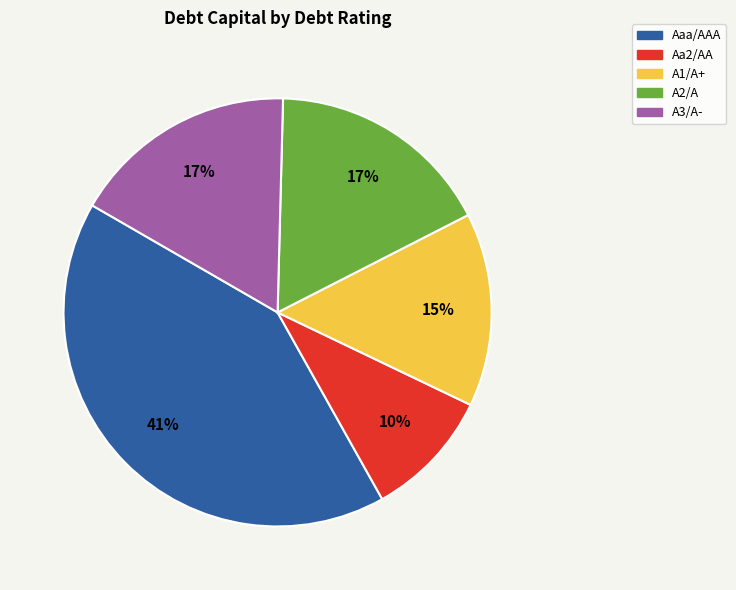

To the nearest percent, what is the average slice percentage?

20%